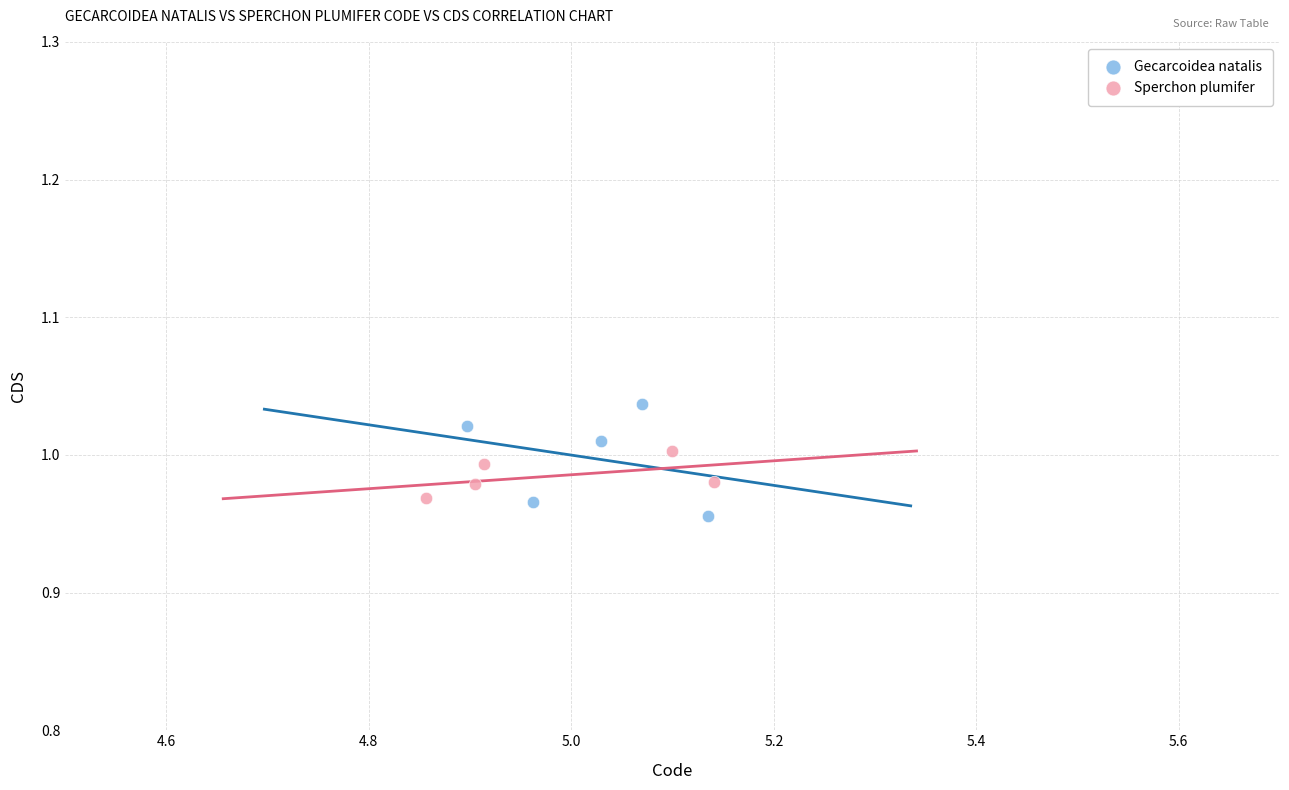

Which series reaches the maximum Y coordinate?

Gecarcoidea natalis